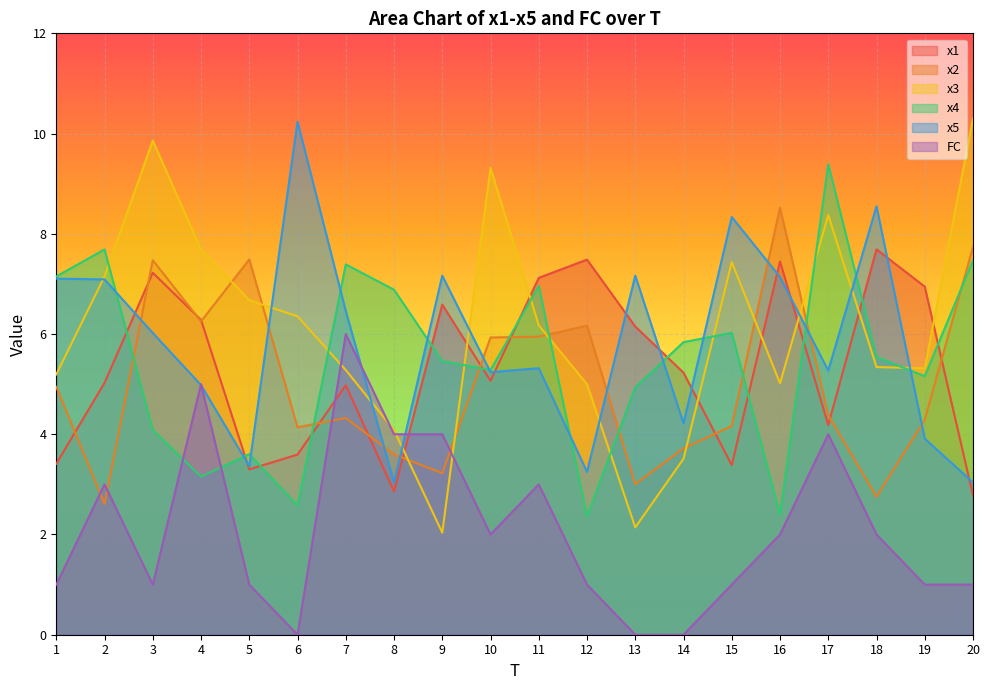

How many distinct data groups are displayed?

6